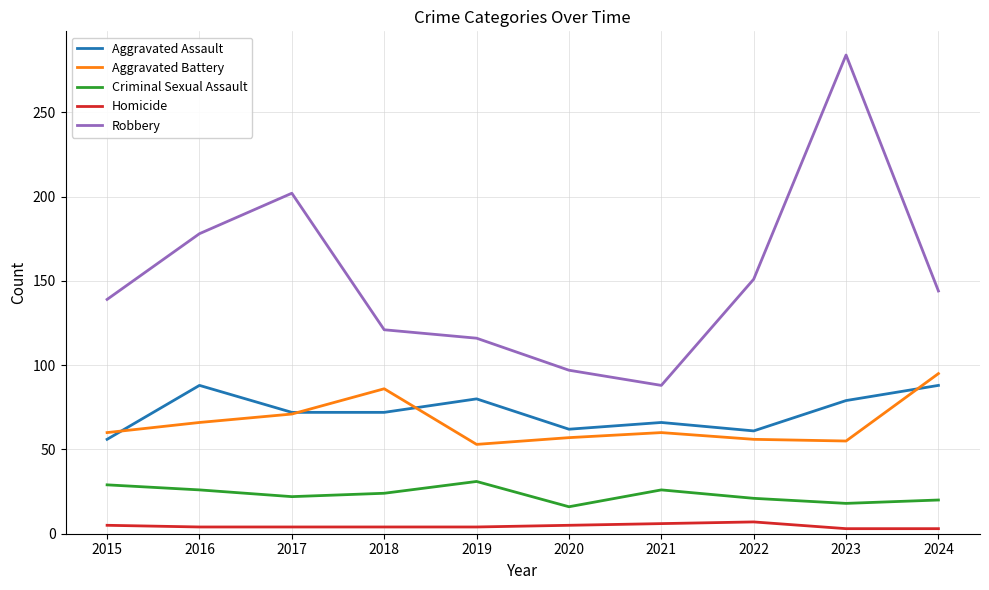

At which label does Aggravated Battery reach its peak?

2024